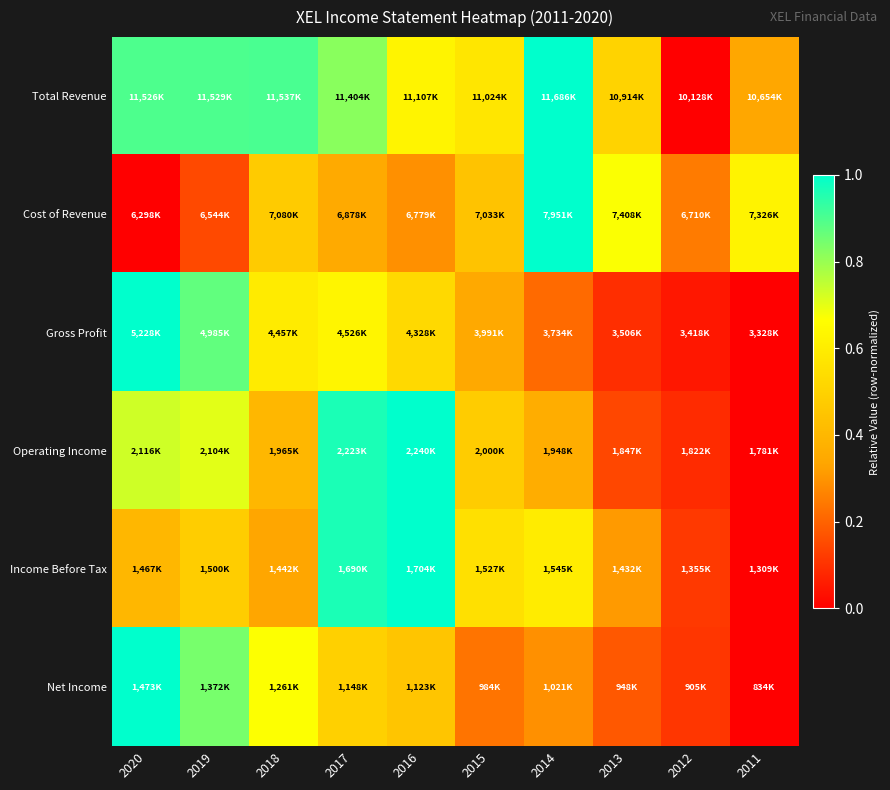

Count the number of data series in this chart.

6